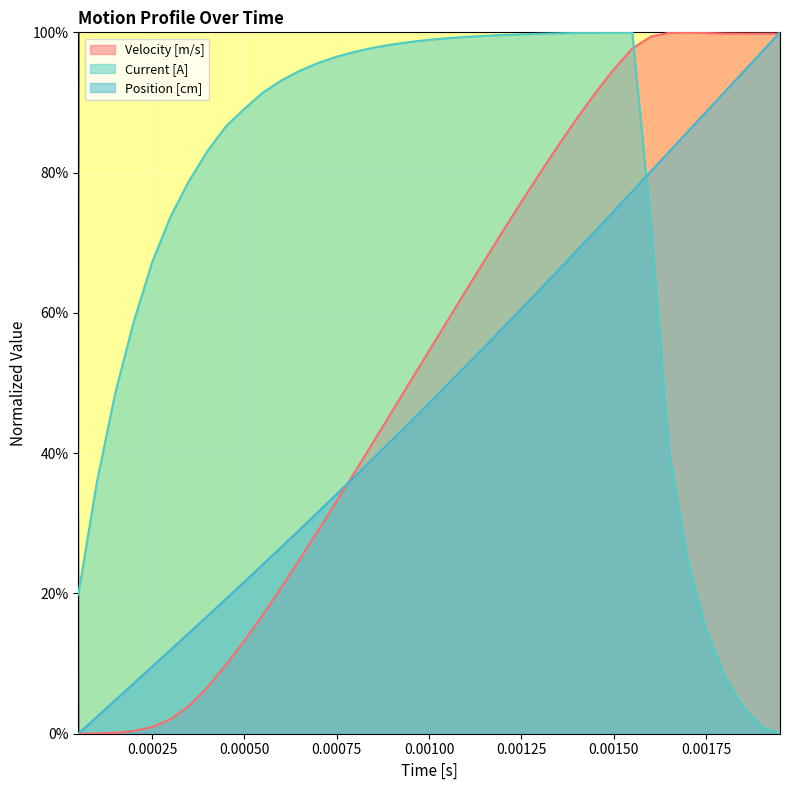

What is the value of the Velocity [m/s] point at the 37th from the left?

1.0